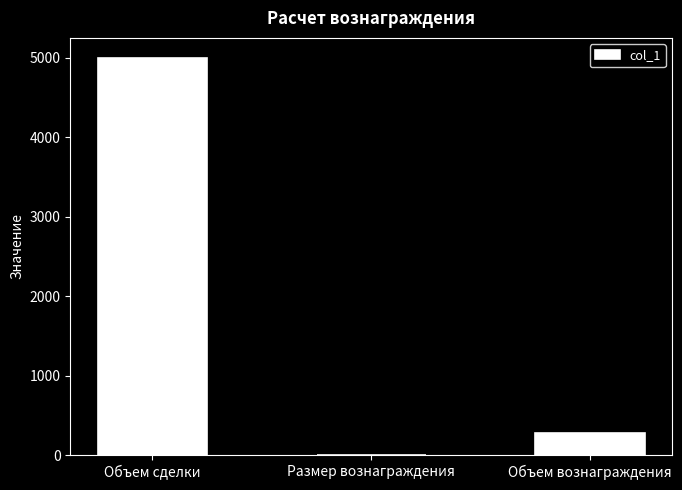

What is the sum of all values?

5275.1